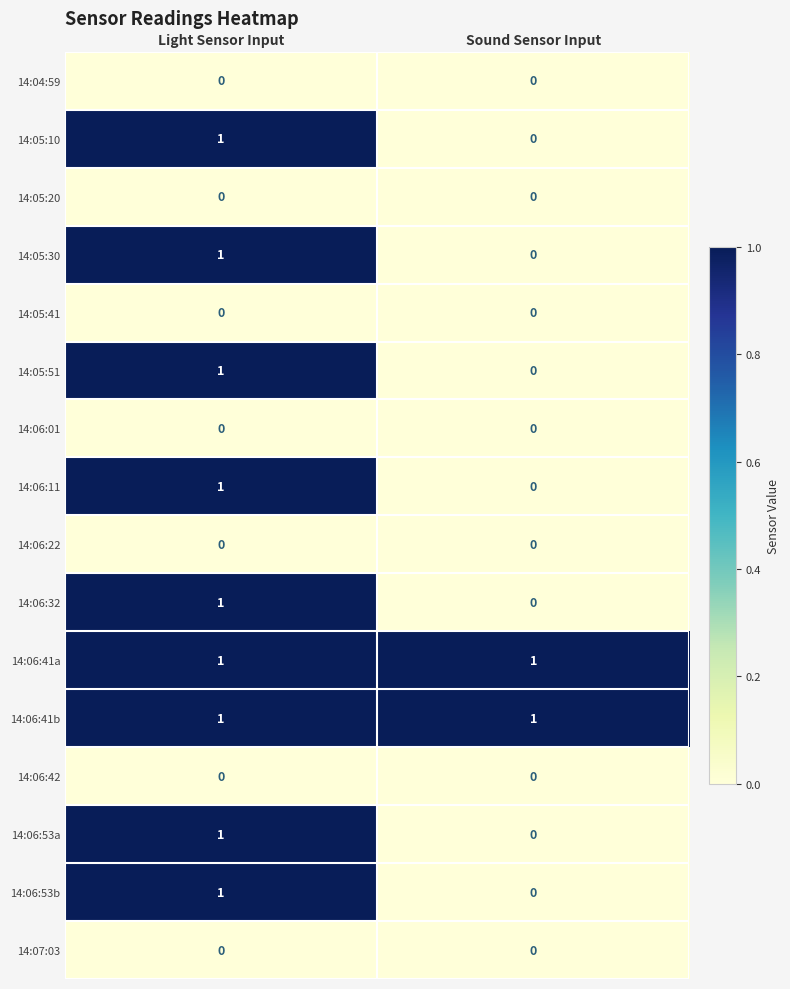

What is the total value across all series at Light Sensor Input?

9